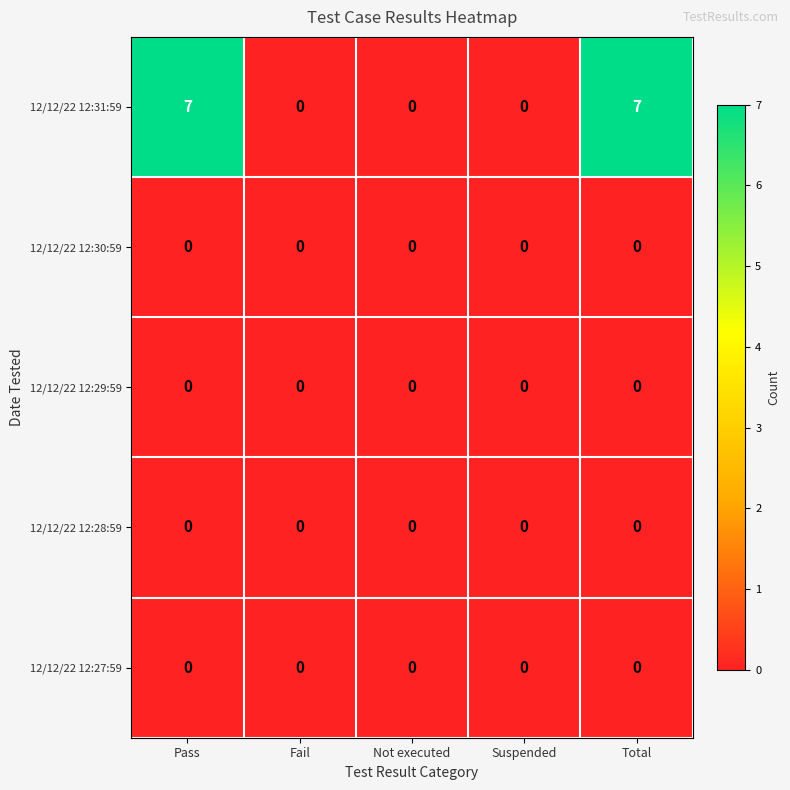

The 12/12/22 12:31:59 series shows 7 at Total. True or false?

True